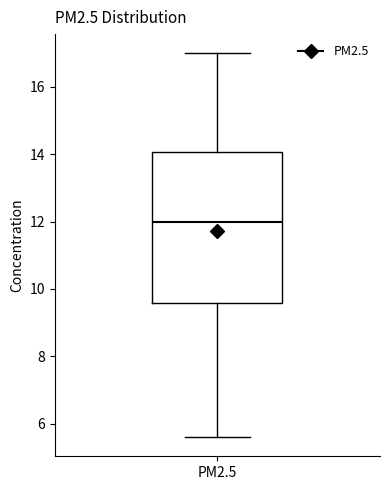

Read this box plot against the y-axis: the position of the median line, the range covered by the box, and the ends of both whiskers. The values are not printed on the chart, so give them approximately, as read against the axis.

median 12.0, box 9.6 to 14.0, whiskers 5.6 to 17.0